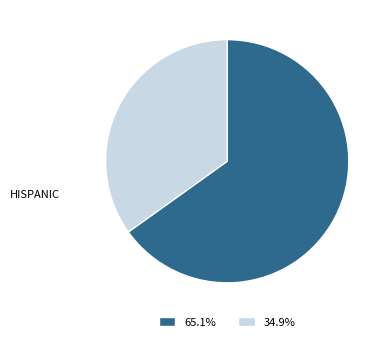

Is 65.1% the majority of the pie?

Yes